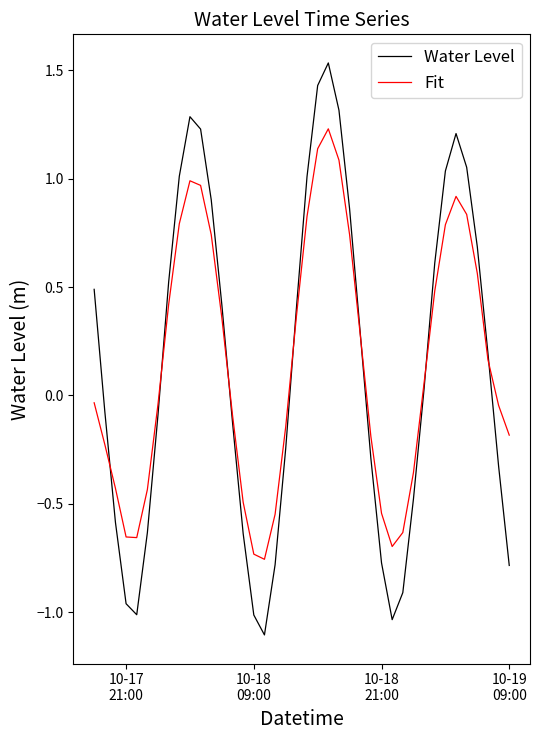

Rank the series by their maximum value, from highest to lowest.

Water Level, Fit